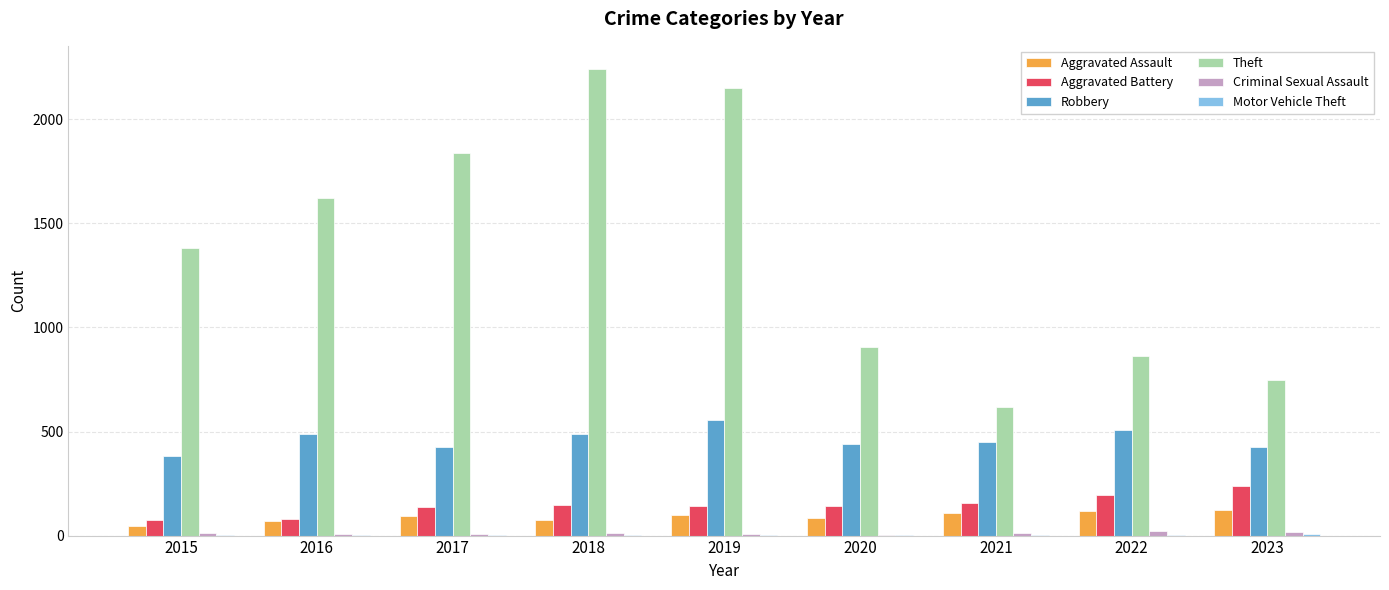

The value of Robbery at 2016 is 722. True or false?

False